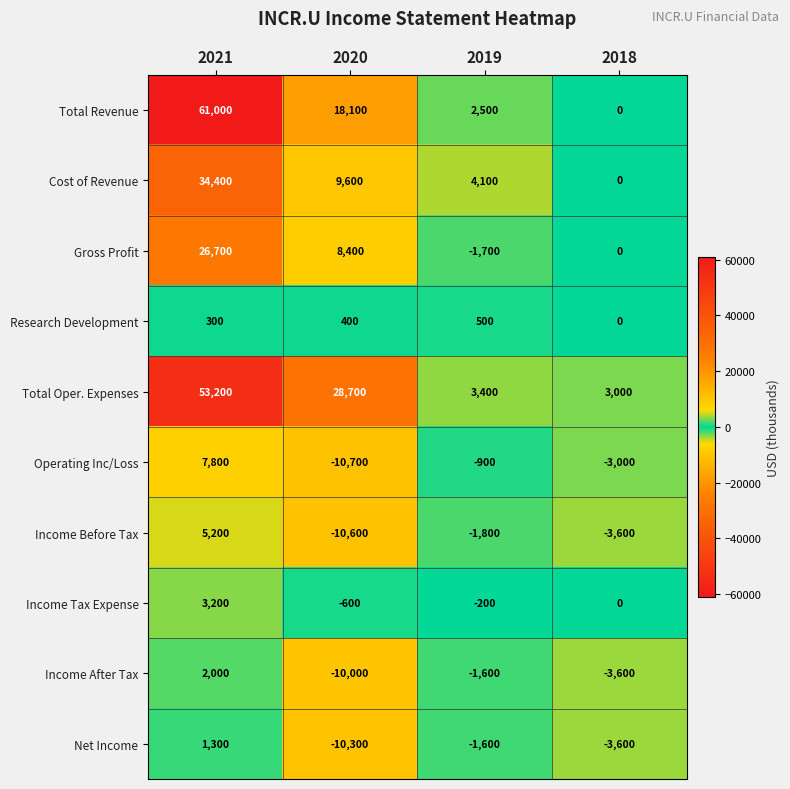

What is the sum of all Income Tax Expense values?

2400